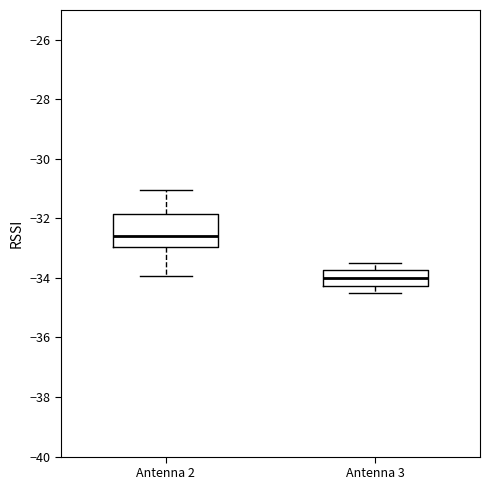

Where is the lower edge of the box for Antenna 2 on the y-axis? The values are not printed on the chart, so give them approximately, as read against the axis.

-33.0